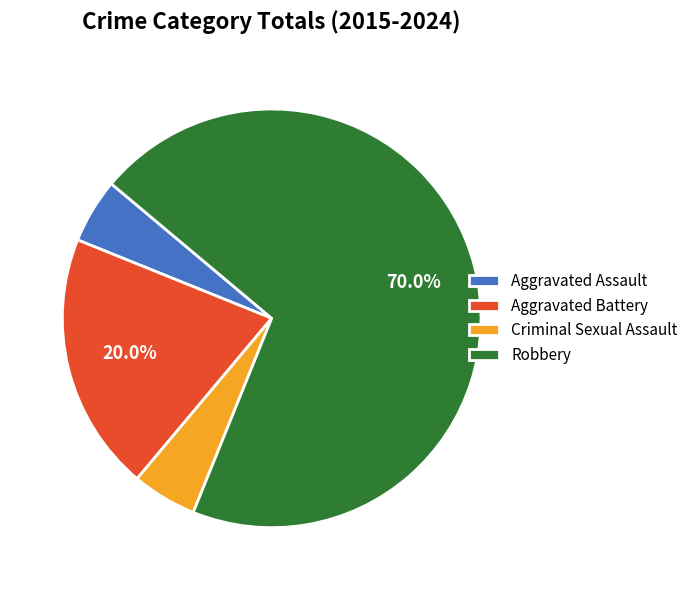

Which slice is the largest?

Robbery